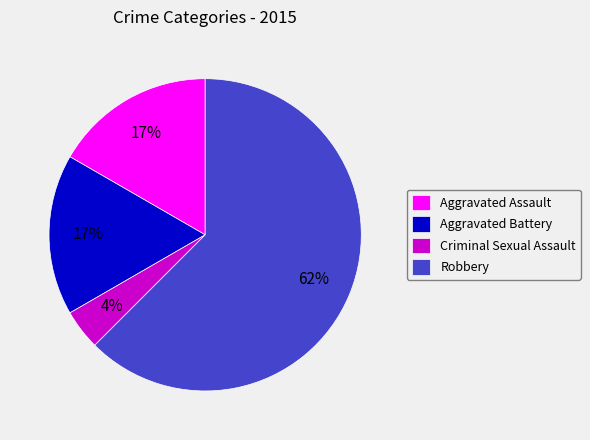

What is the smallest slice in the pie chart?

Criminal Sexual Assault